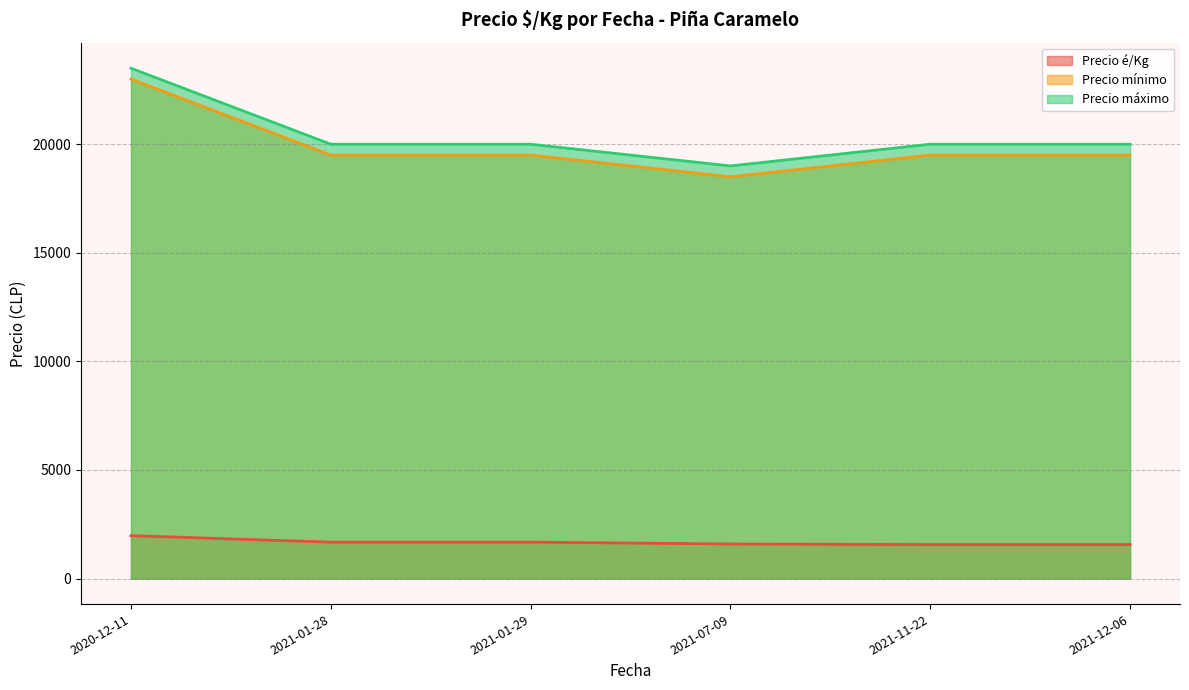

Where does the Precio máximo series first go above 20000?

2020-12-11